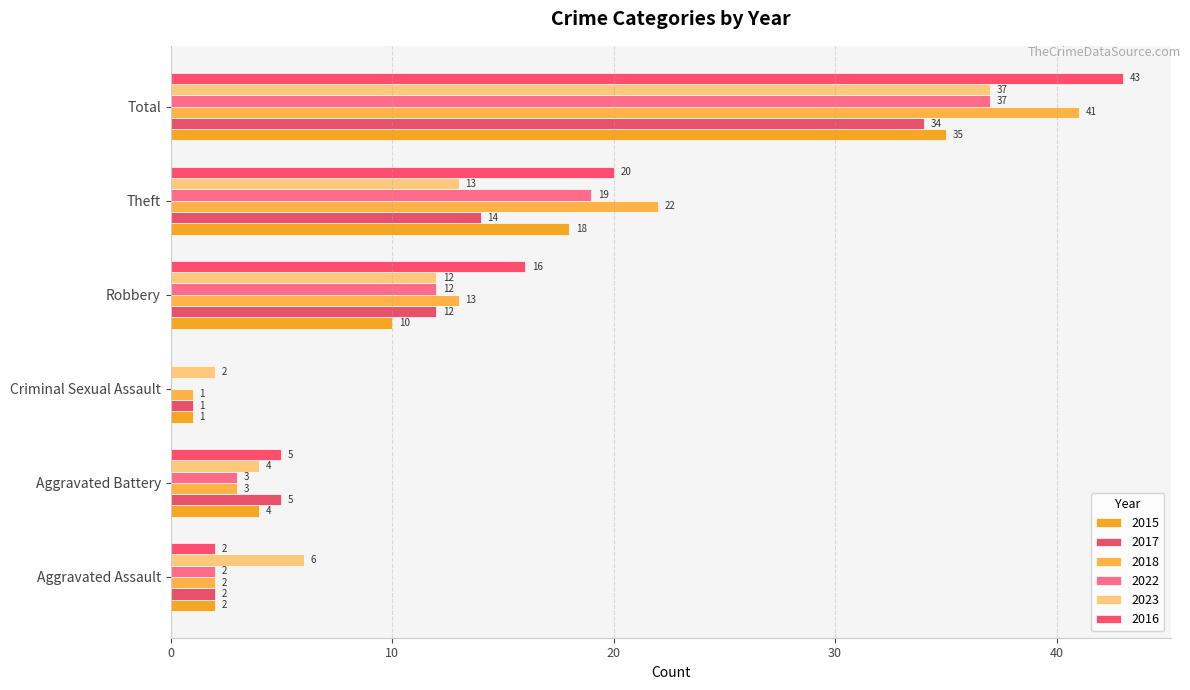

At which label is 2022 closest to 18?

Theft